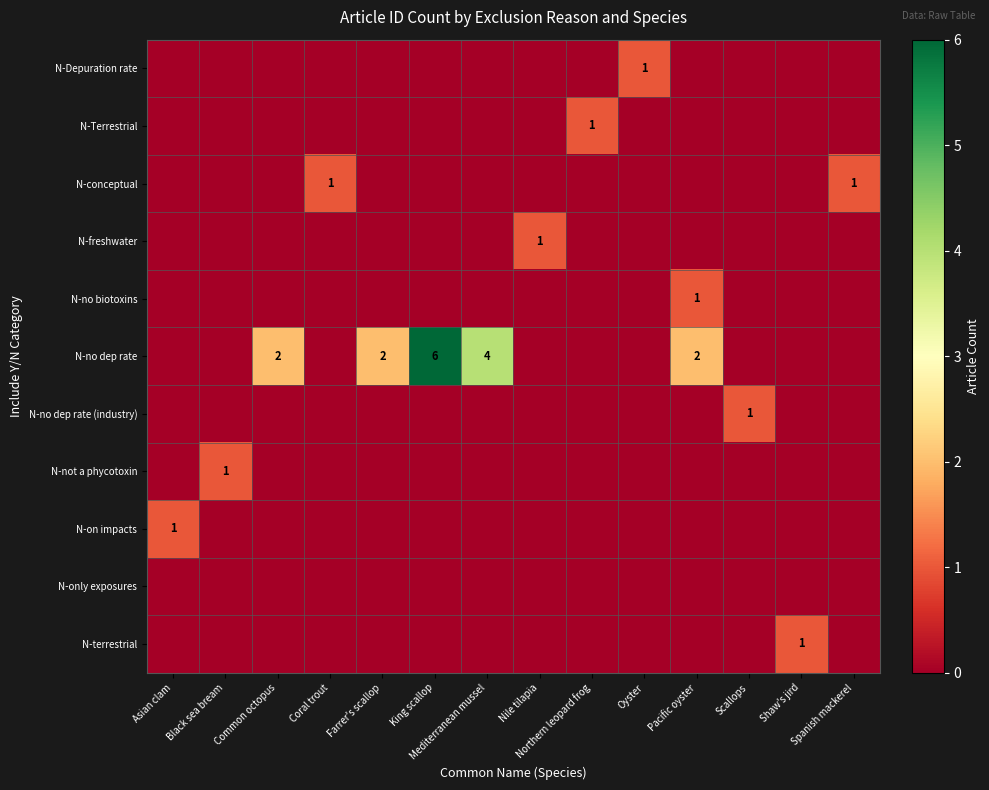

Count the number of data series in this chart.

11